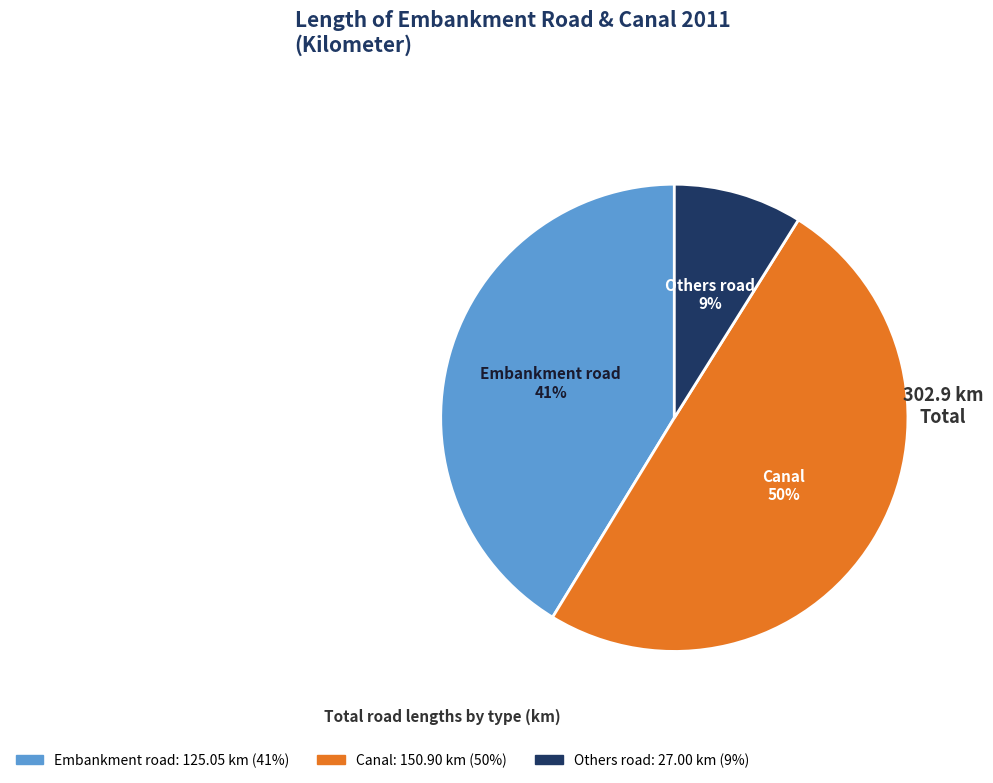

To the nearest percent, what is the difference between the largest and smallest slice percentages?

41%